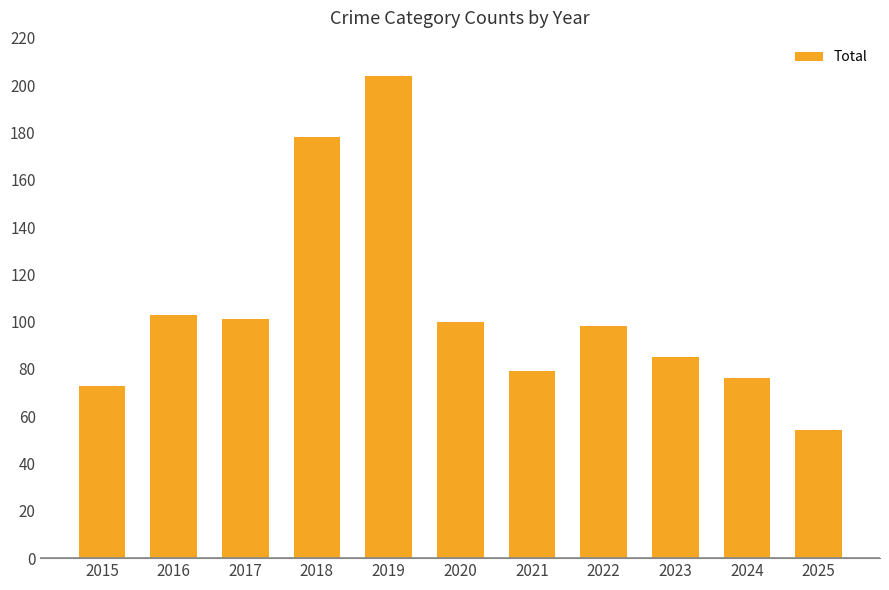

The value at 2018 is 48. True or false?

False